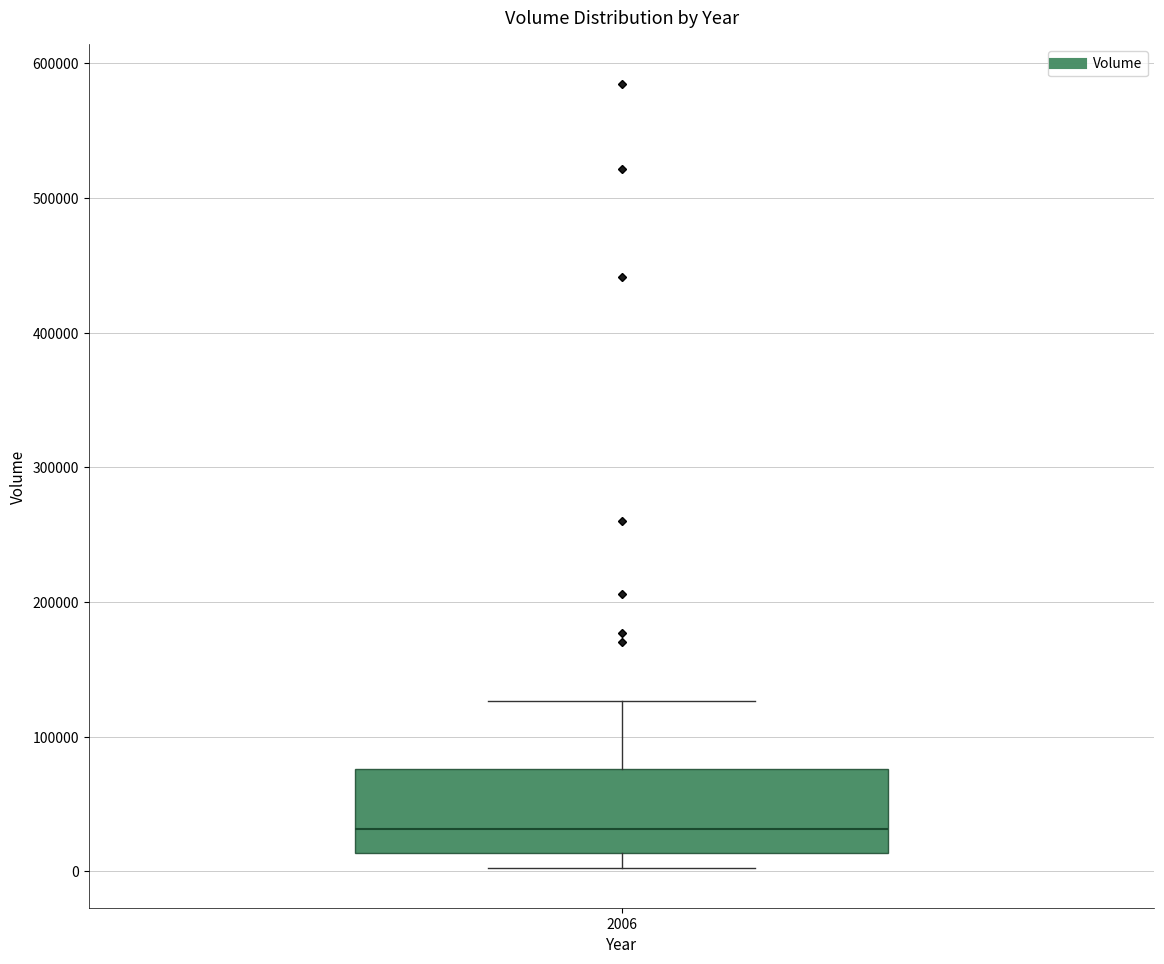

Read this box plot against the y-axis: the position of the median line, the range covered by the box, and the ends of both whiskers. The values are not printed on the chart, so give them approximately, as read against the axis.

median 30000, box 10000 to 80000, whiskers 0 to 130000